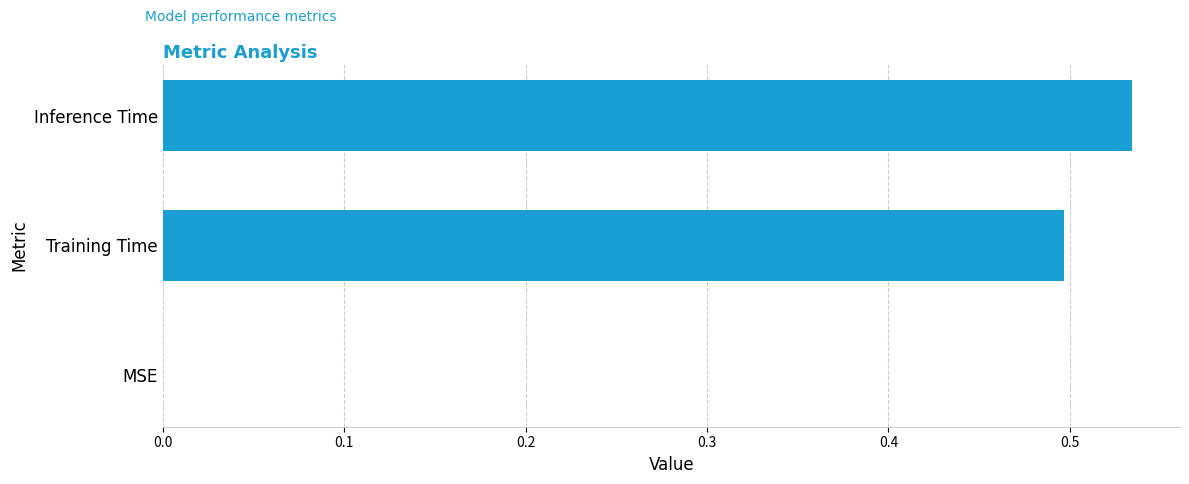

Which category has the highest value across all series?

Inference Time